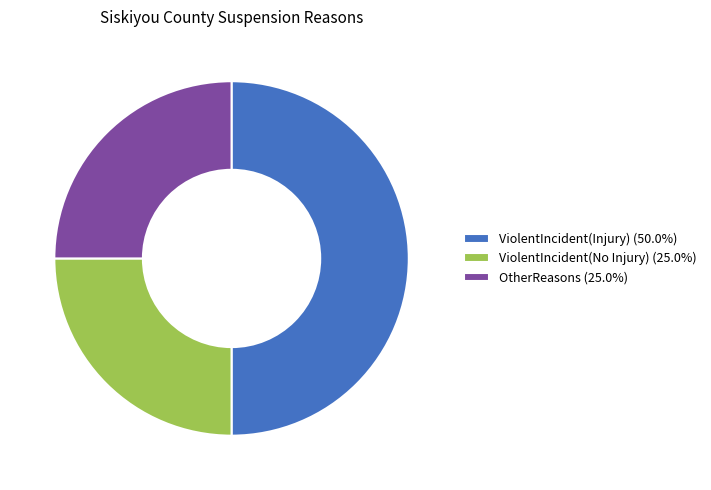

Do ViolentIncident(Injury) (50.0%) and OtherReasons (25.0%) together represent more than half of the pie?

Yes